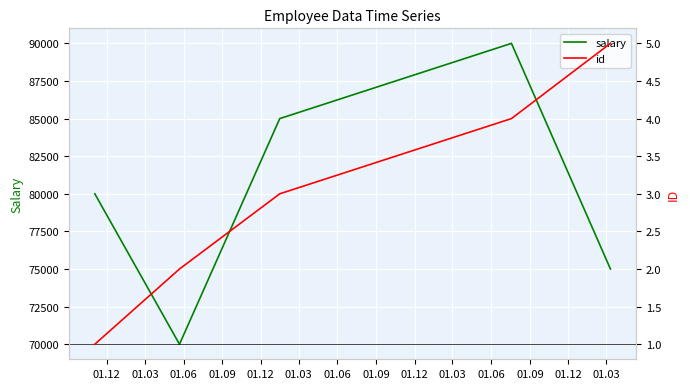

What is the maximum value for salary?

90000